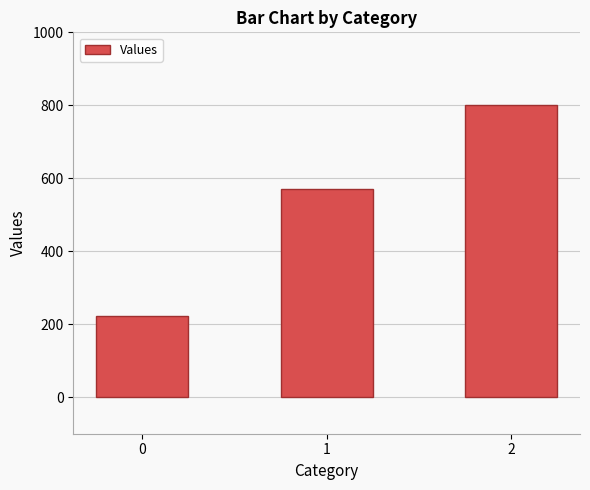

What is the sum of the values at 1 and 0?

793.7